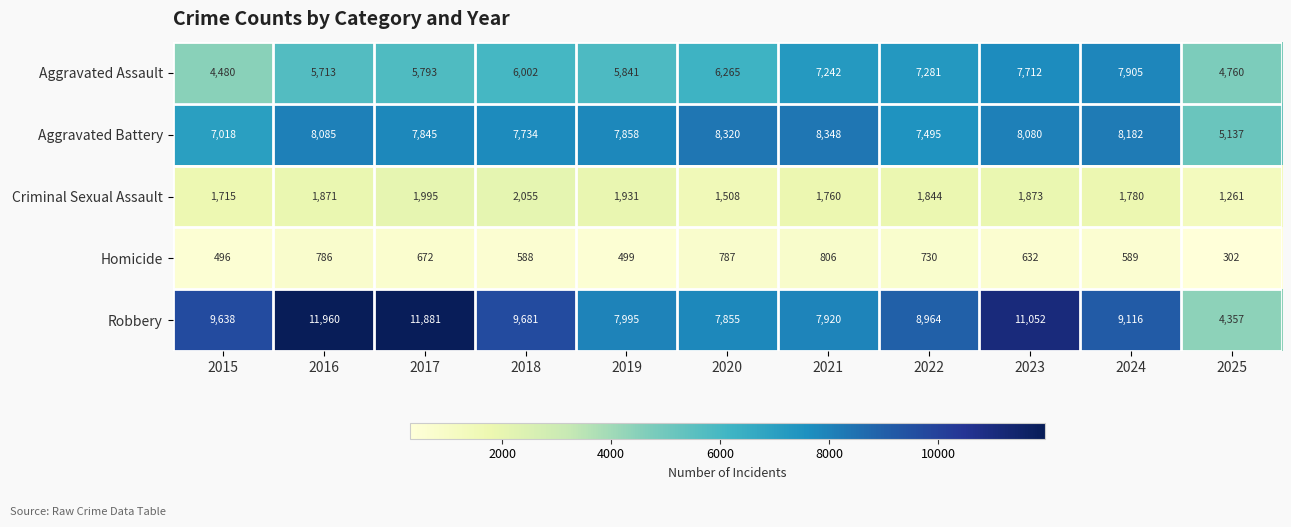

Which series has the largest total across all categories?

Robbery